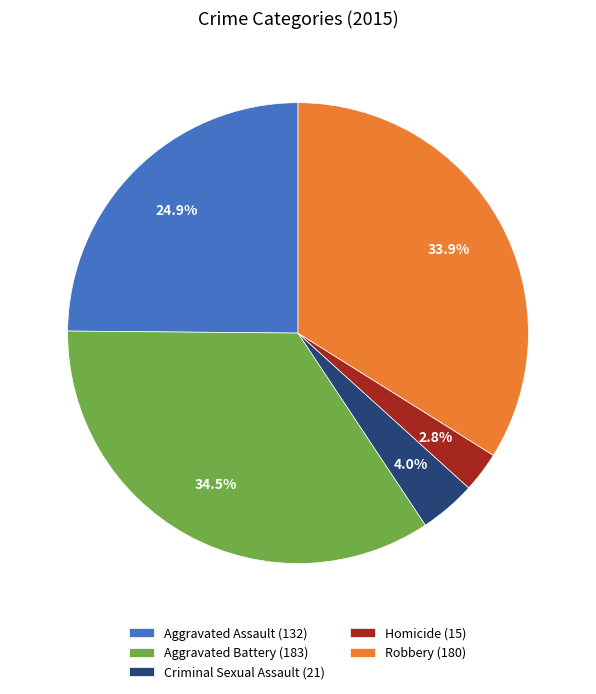

What is the largest slice in the pie chart?

Aggravated Battery